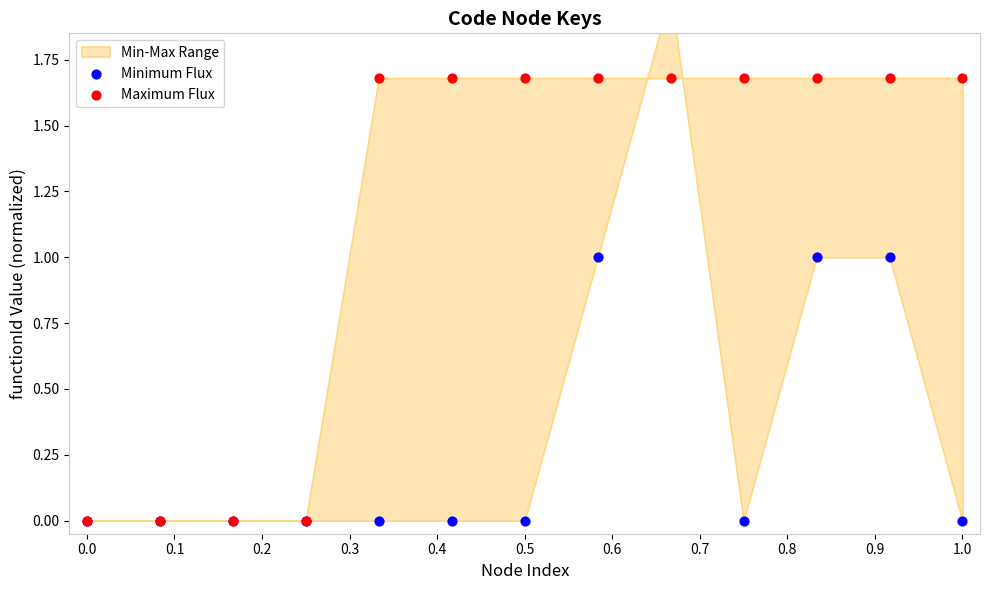

What are all the series names shown in the legend?

Minimum Flux, Maximum Flux